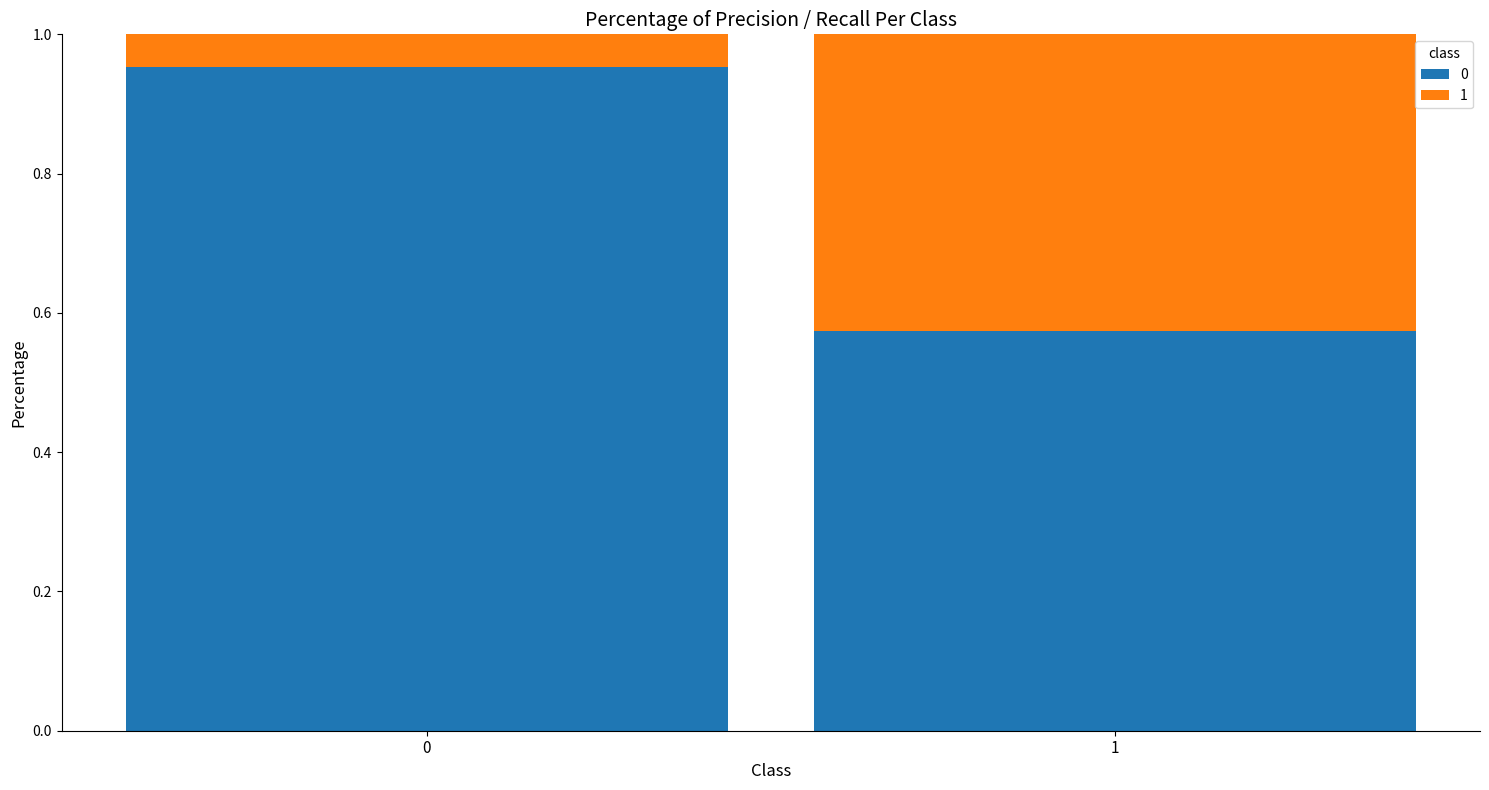

Between 0 and 1, which series saw the biggest shift?

1